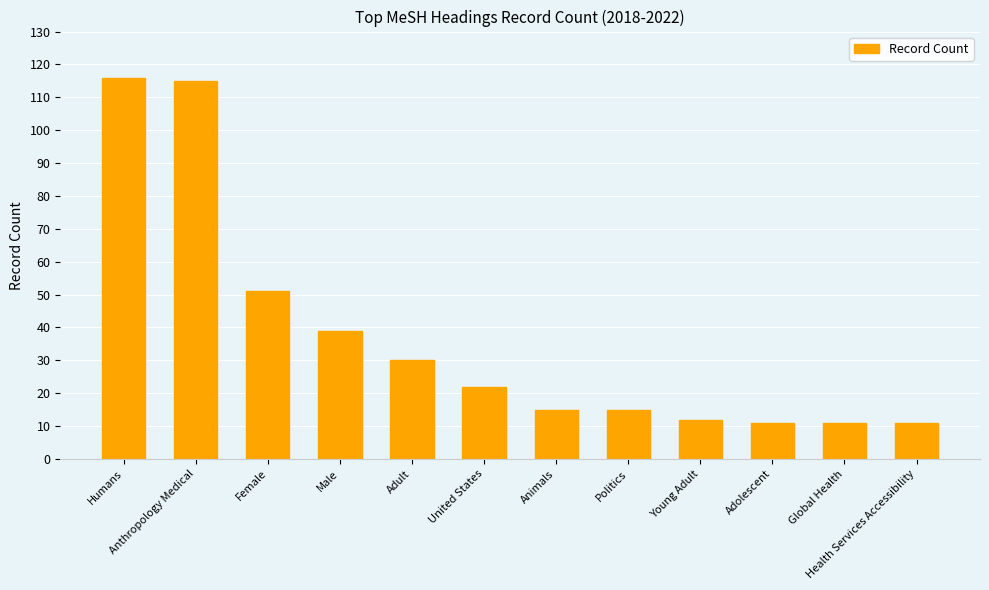

What is the change in value from United States to Adolescent?

-11